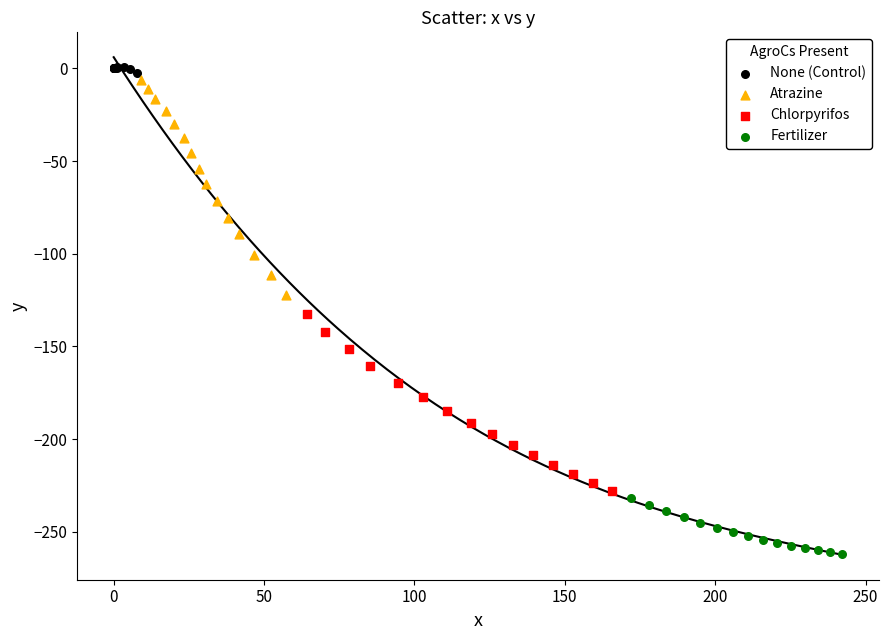

Which series has the largest Y range (max minus min)?

Atrazine